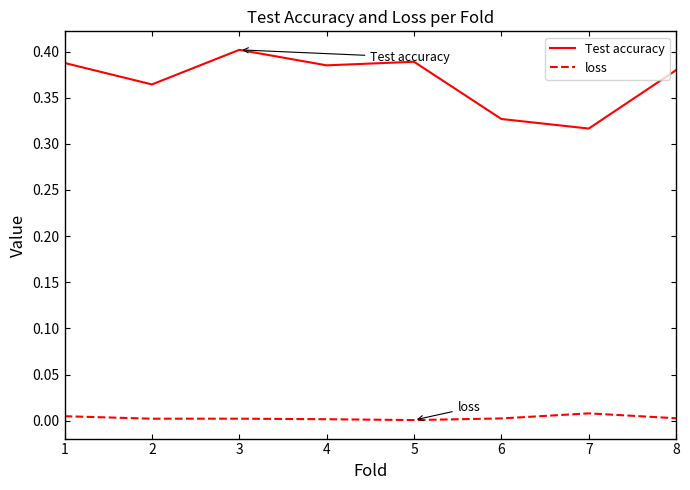

Which series has the largest range (max minus min)?

Test accuracy